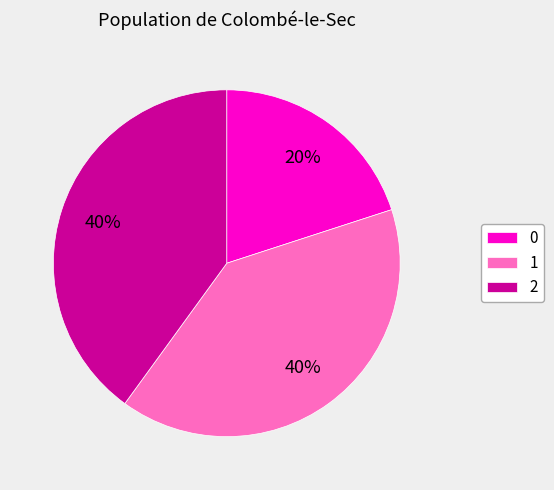

Is it true that 2 is 45% of the pie?

False